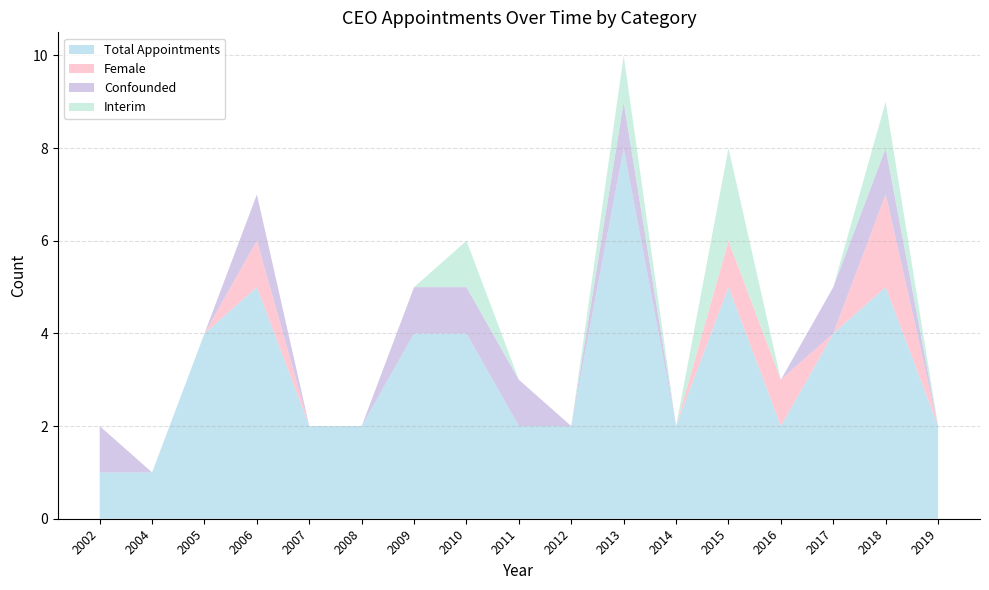

Reading left to right, list all the values displayed in this chart.

Total Appointments: 1	1	4	5	2	2	4	4	2	2	8	2	5	2	4	5	2
Female: 0	0	0	1	0	0	0	0	0	0	0	0	1	1	0	2	0
Confounded: 1	0	0	1	0	0	1	1	1	0	1	0	0	0	1	1	0
Interim: 0	0	0	0	0	0	0	1	0	0	1	0	2	0	0	1	0